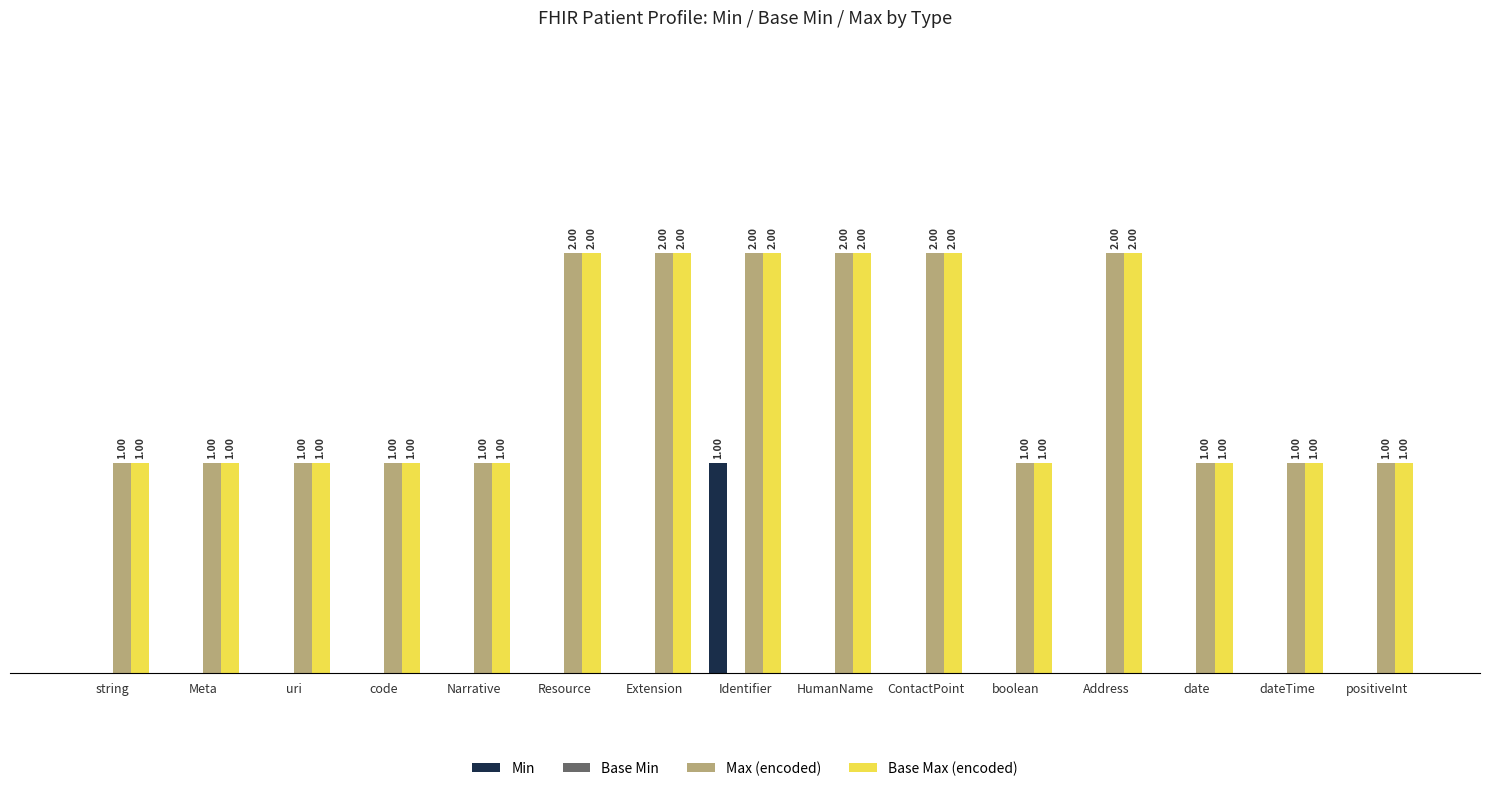

At which category is the sum across all series the highest?

Identifier